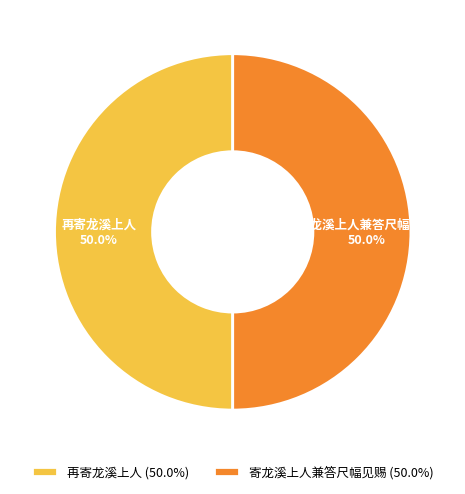

True or false: 寄龙溪上人兼答尺幅见赐 accounts for 65% of the total.

False